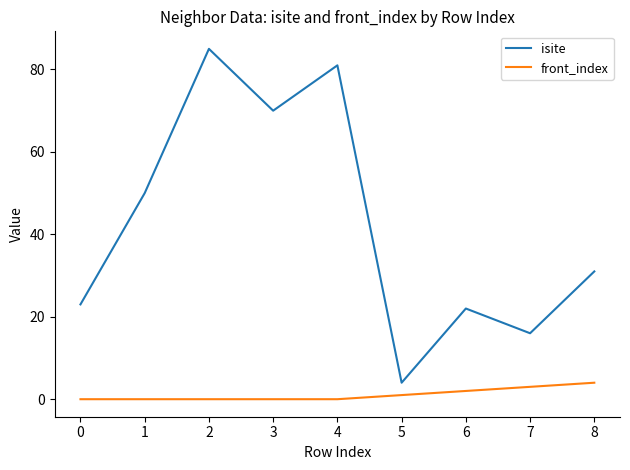

Which series has the widest spread of values?

isite